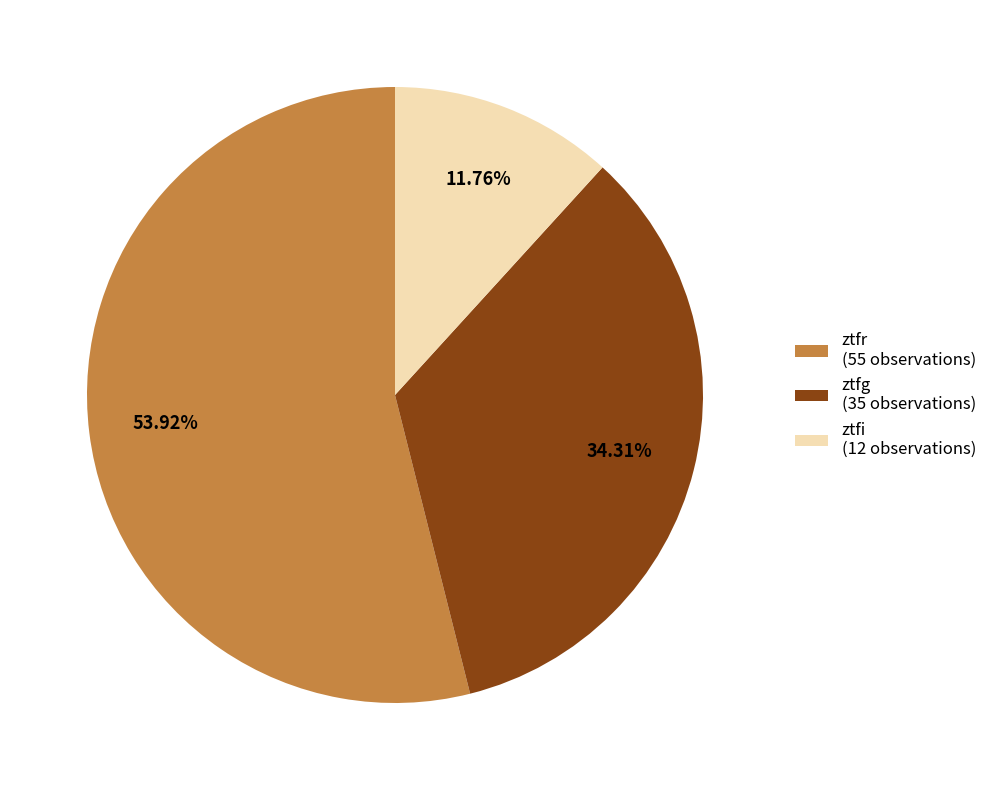

What percentage do ztfi and ztfr together represent?

65.7%